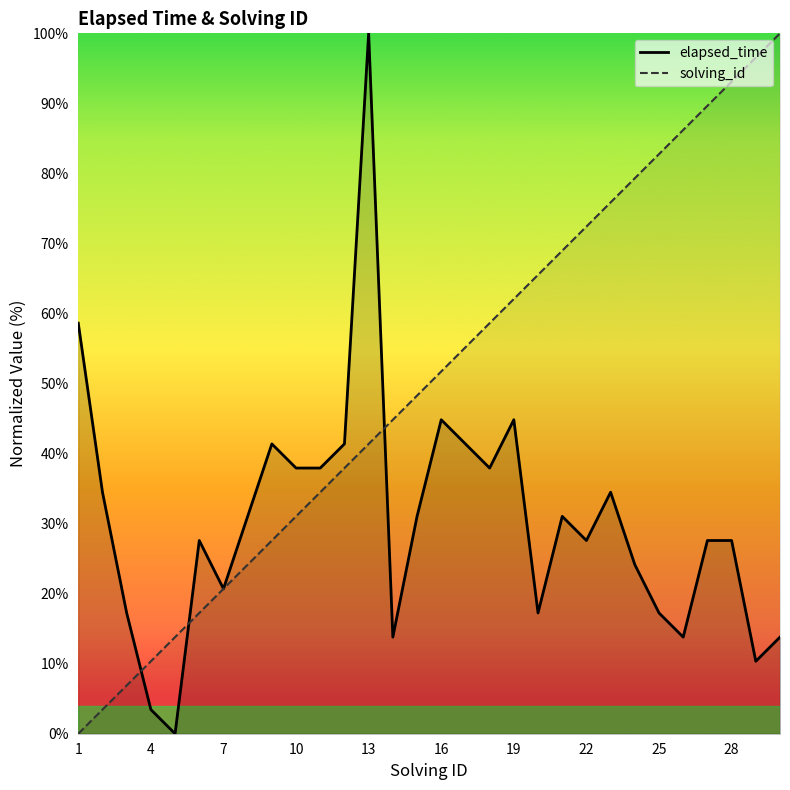

Which series has the largest total across all categories?

solving_id